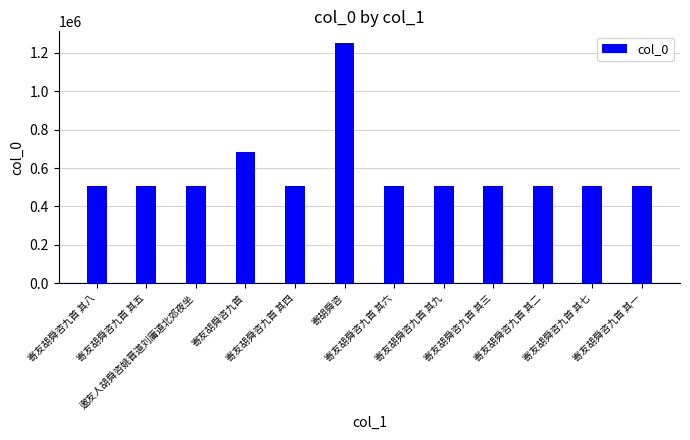

What is the difference between the second highest and minimum values?

177478